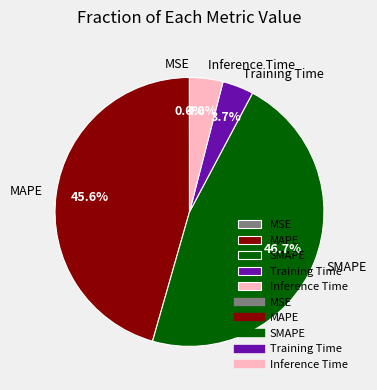

What is the largest slice in the pie chart?

SMAPE